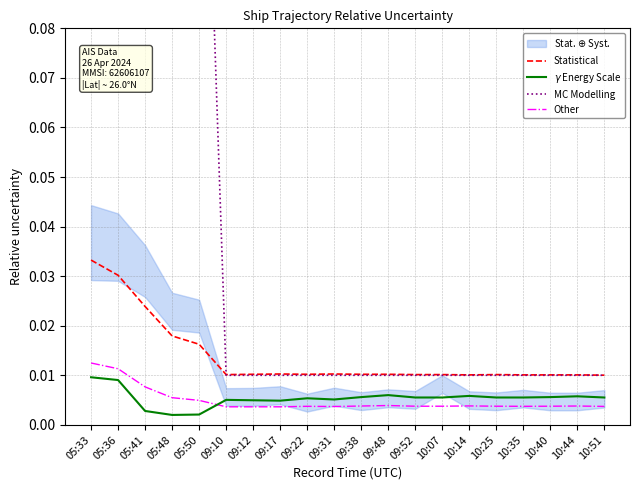

How many lines are shown in the chart?

4